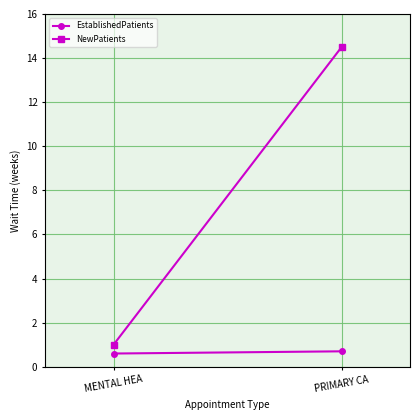

What is the sum of all NewPatients values?

15.5